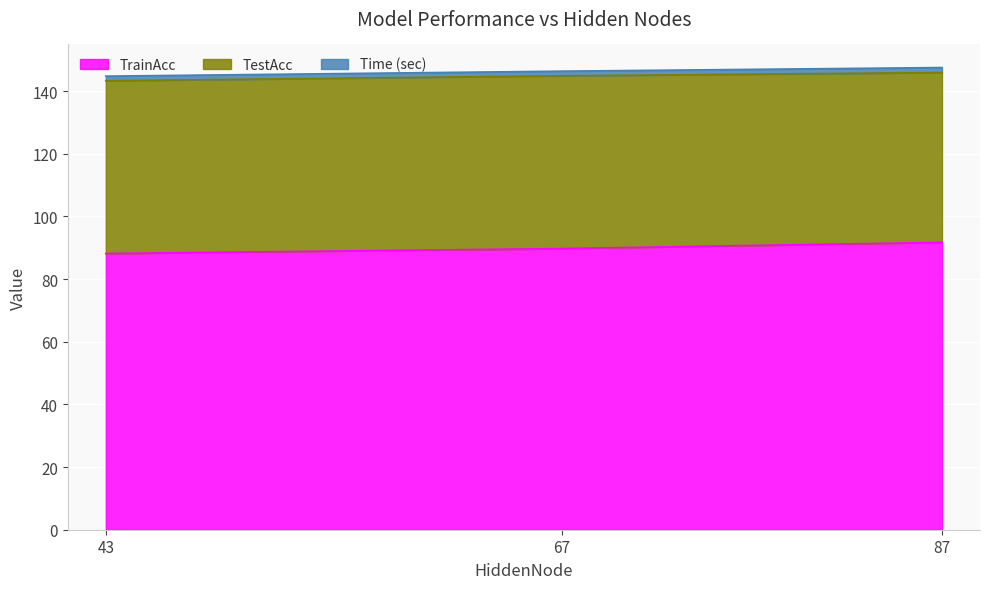

Rank the series by their average value, from highest to lowest.

TrainAcc, TestAcc, Time (sec)